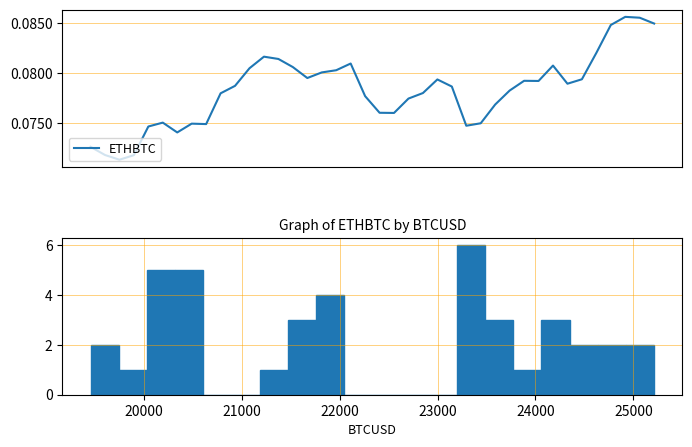

What position from the right is 34?

6